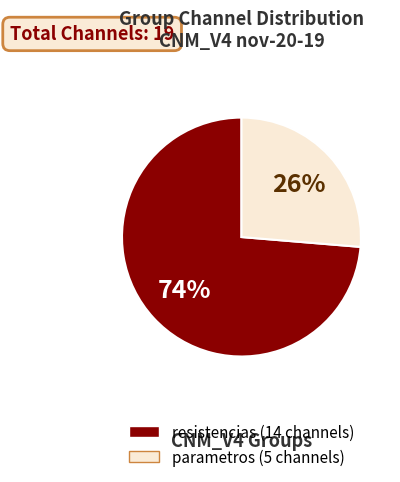

Approximately how many times larger is the value at parametros compared to resistencias?

0.4